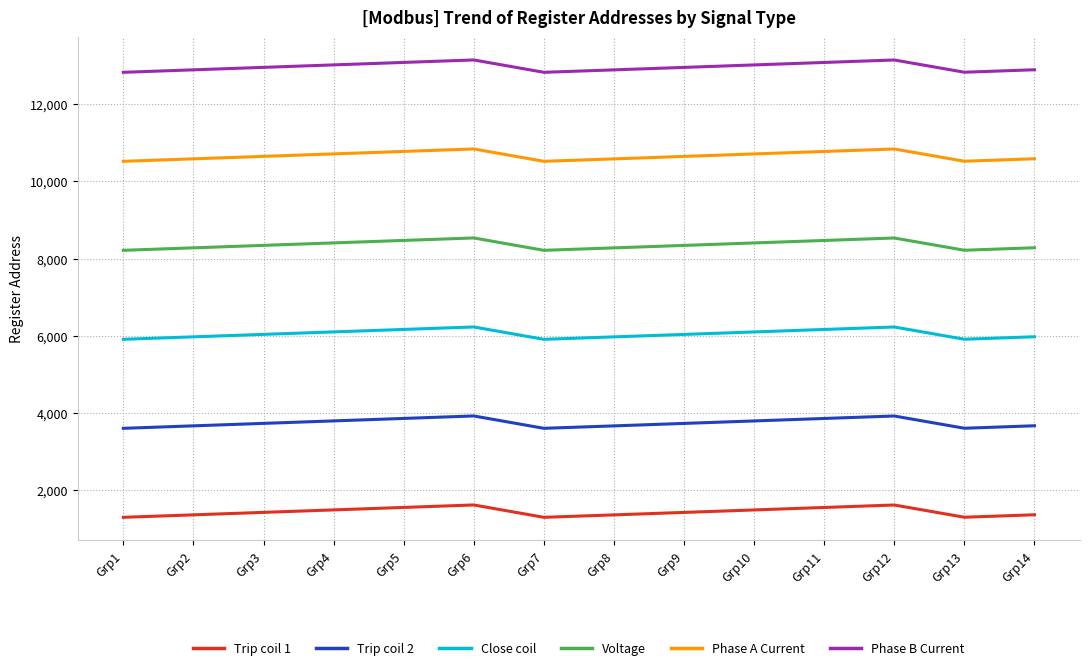

The value of Voltage at Grp10 is 8403. True or false?

True